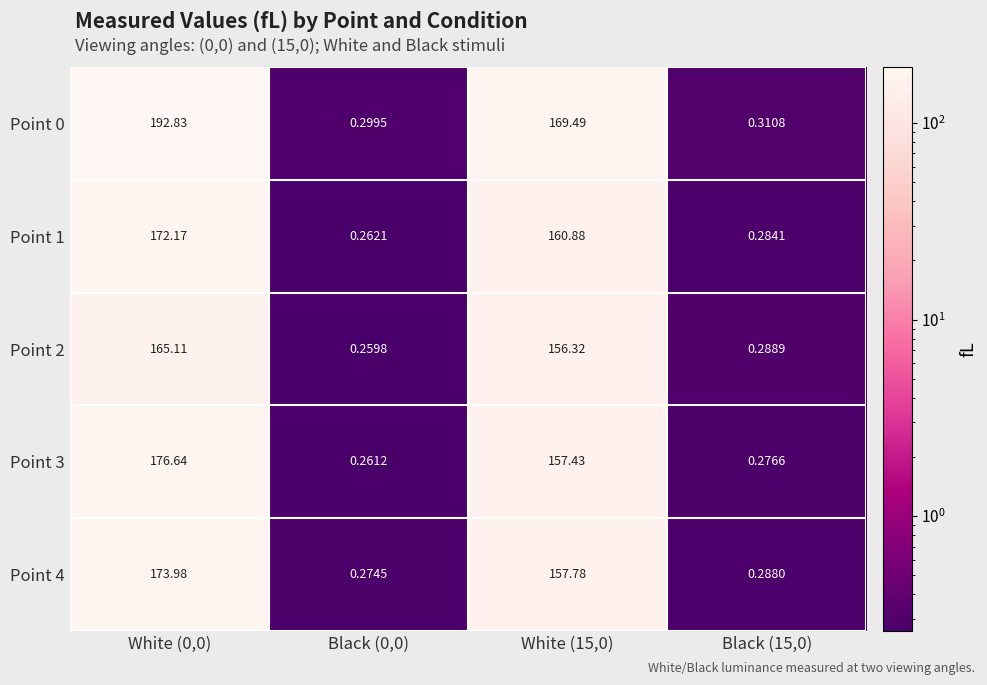

Is the value of Point 4 at White (15,0) greater than the value of Point 3 at White (0,0)?

No